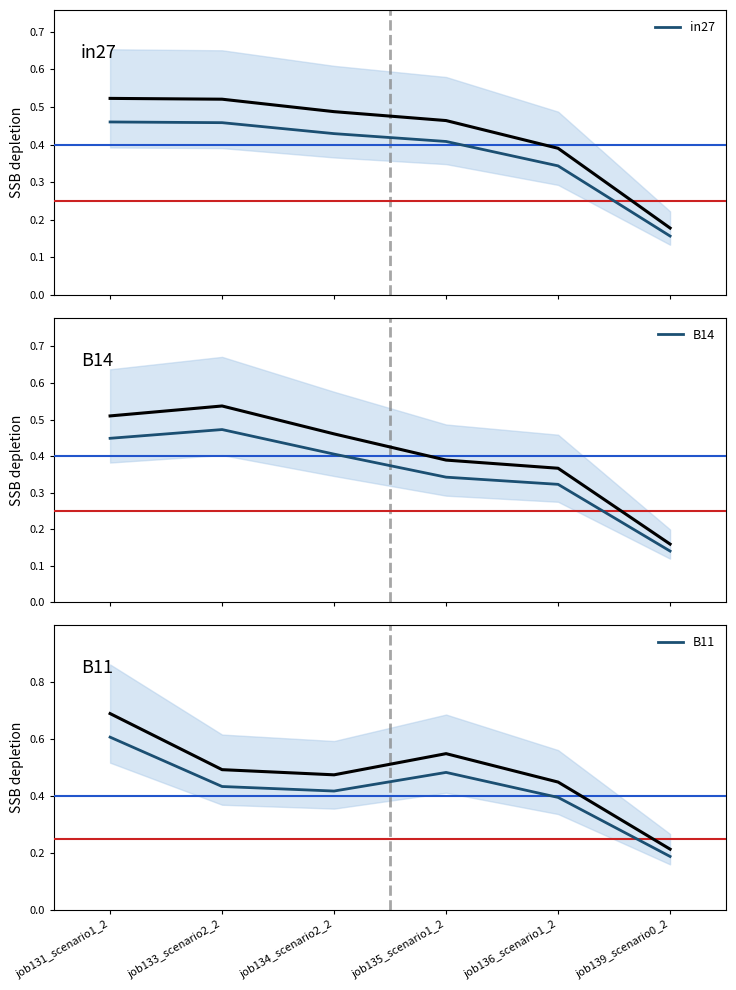

How many data points does each series have?

6